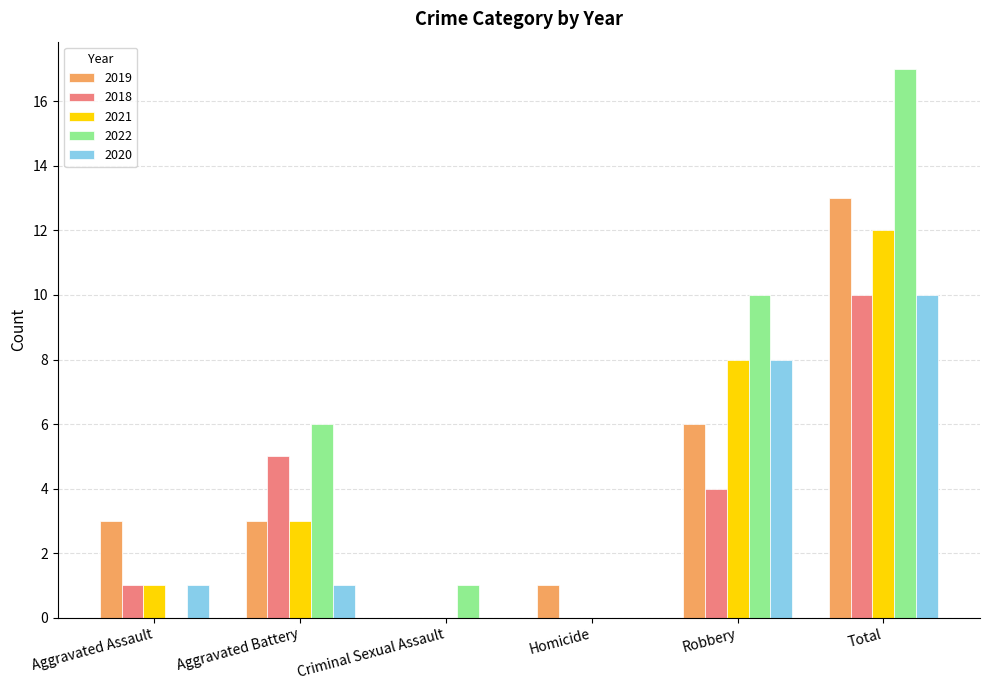

The value of 2019 at Aggravated Battery is 4. True or false?

False